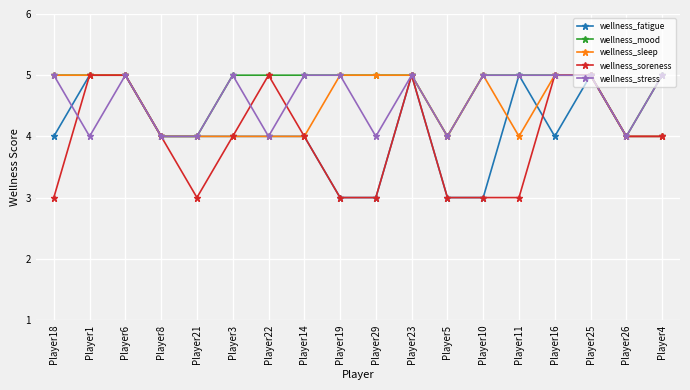

What is the label of the 6th point from the left?

Player3